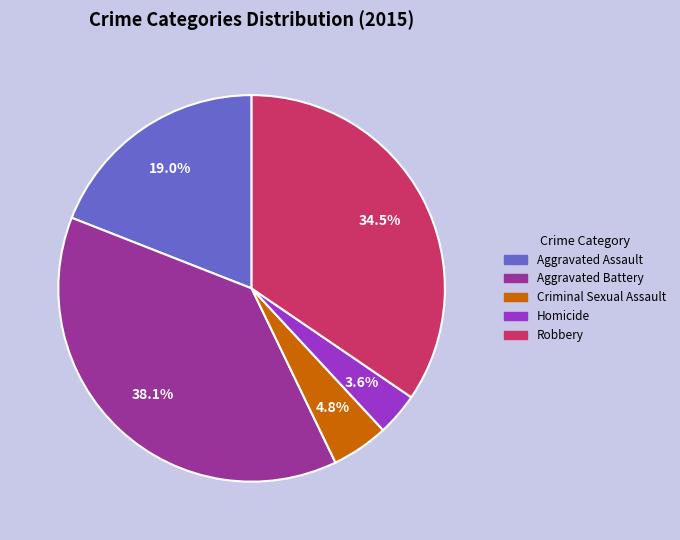

Between Robbery and Criminal Sexual Assault, which is larger?

Robbery